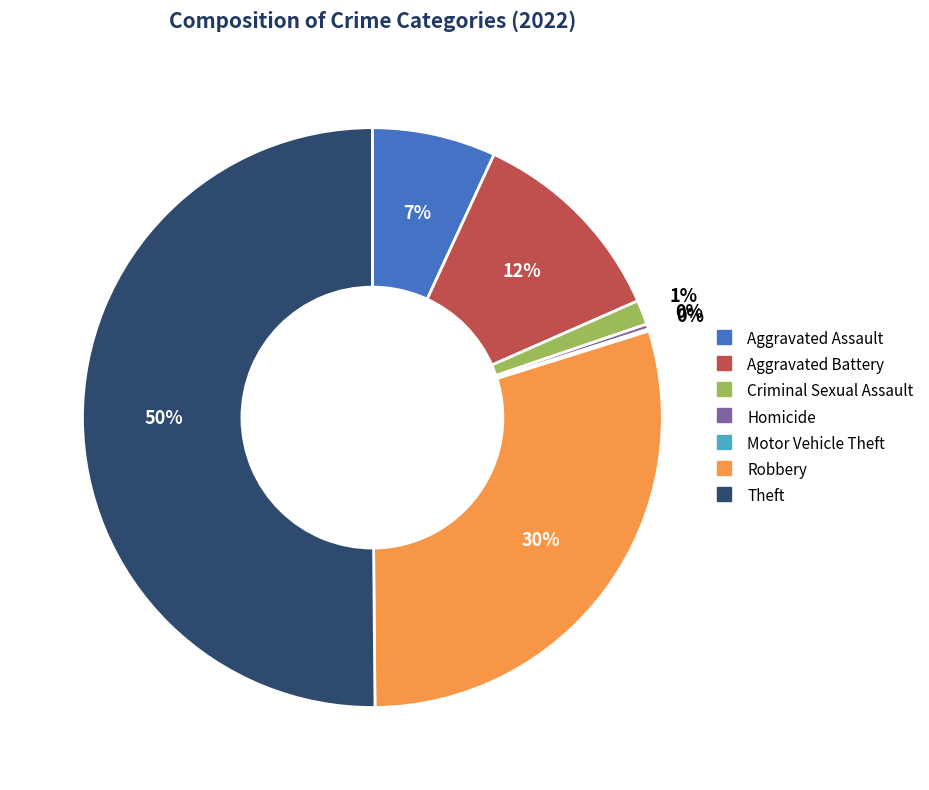

Between Criminal Sexual Assault and Aggravated Battery, which is larger?

Aggravated Battery